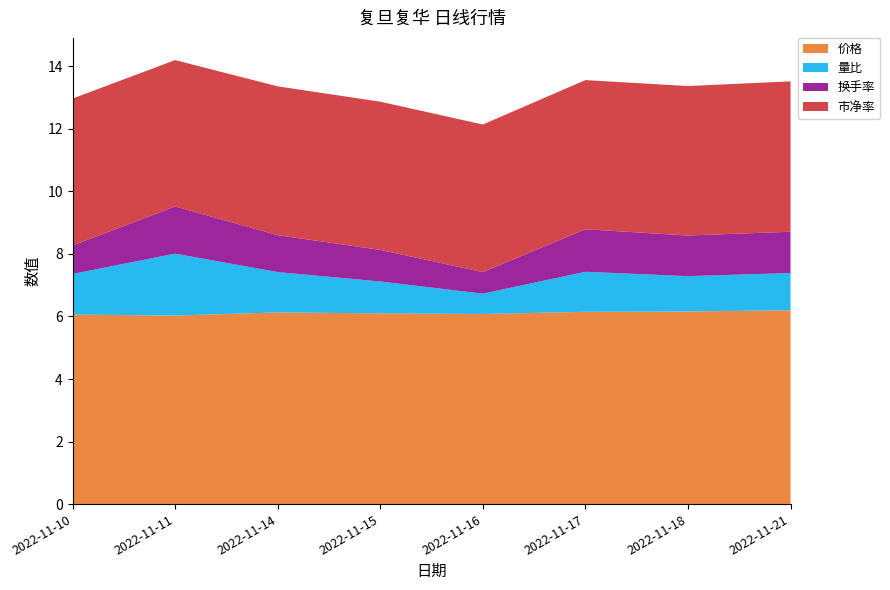

Reading left to right, what are all the values shown in this chart?

价格: 2022-11-10=6.1	2022-11-11=6.0	2022-11-14=6.1	2022-11-15=6.1	2022-11-16=6.1	2022-11-17=6.2	2022-11-18=6.2	2022-11-21=6.2
量比: 2022-11-10=1.3	2022-11-11=2.0	2022-11-14=1.3	2022-11-15=1.0	2022-11-16=0.7	2022-11-17=1.3	2022-11-18=1.1	2022-11-21=1.2
换手率: 2022-11-10=0.9	2022-11-11=1.5	2022-11-14=1.2	2022-11-15=1.0	2022-11-16=0.7	2022-11-17=1.4	2022-11-18=1.3	2022-11-21=1.3
市净率: 2022-11-10=4.7	2022-11-11=4.7	2022-11-14=4.8	2022-11-15=4.7	2022-11-16=4.7	2022-11-17=4.8	2022-11-18=4.8	2022-11-21=4.8